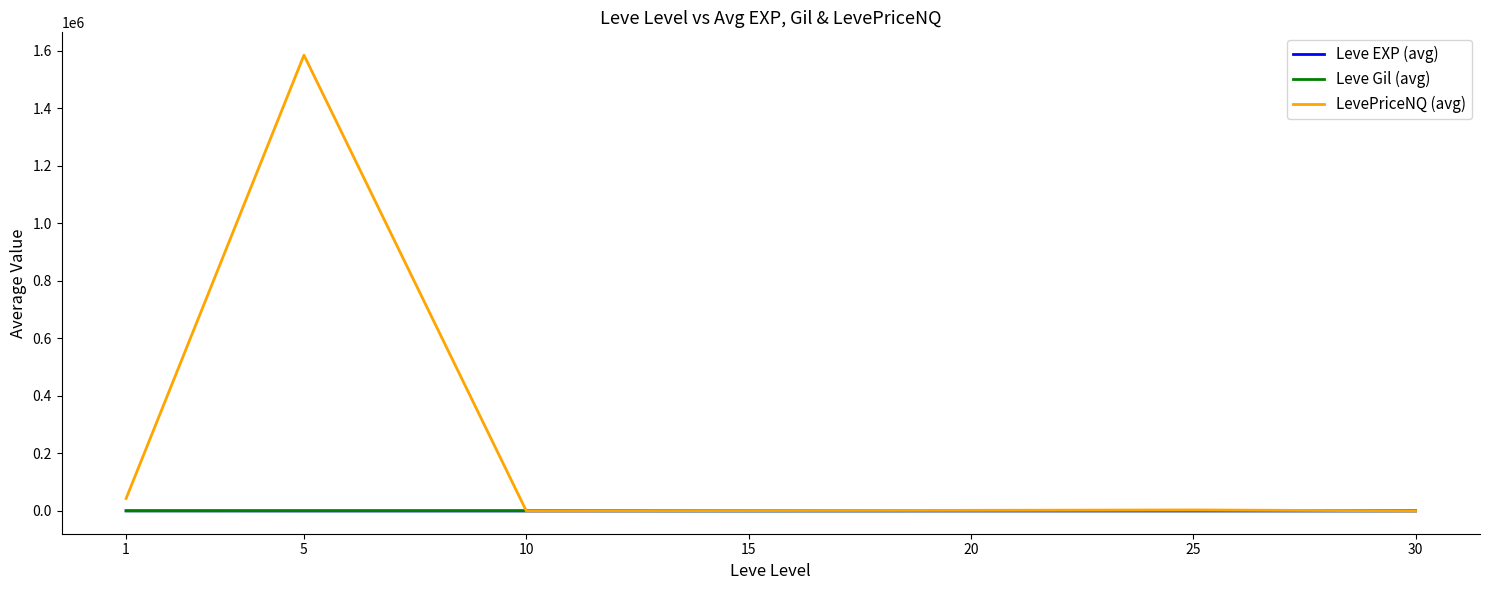

Which series has the largest range (max minus min)?

LevePriceNQ (avg)